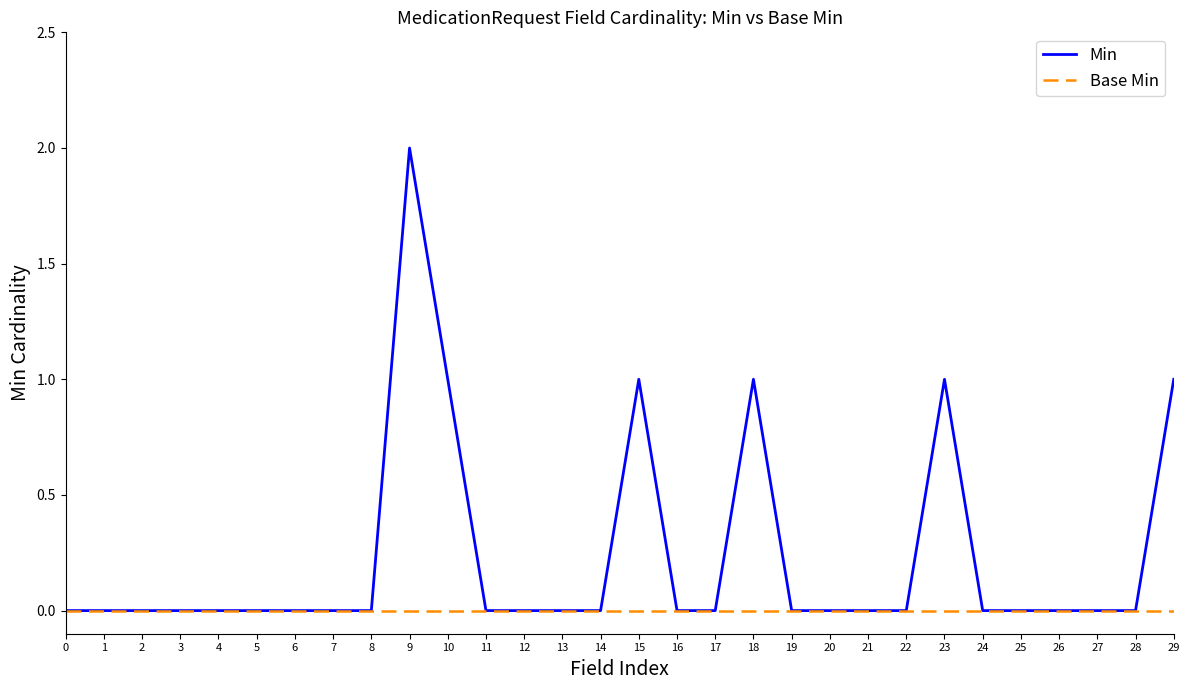

Reading right to left, what are all the values shown in this chart?

Min: 29=1	28=0	27=0	26=0	25=0	24=0	23=1	22=0	21=0	20=0	19=0	18=1	17=0	16=0	15=1	14=0	13=0	12=0	11=0	10=1	9=2	8=0	7=0	6=0	5=0	4=0	3=0	2=0	1=0	0=0
Base Min: 29=0	28=0	27=0	26=0	25=0	24=0	23=0	22=0	21=0	20=0	19=0	18=0	17=0	16=0	15=0	14=0	13=0	12=0	11=0	10=0	9=0	8=0	7=0	6=0	5=0	4=0	3=0	2=0	1=0	0=0